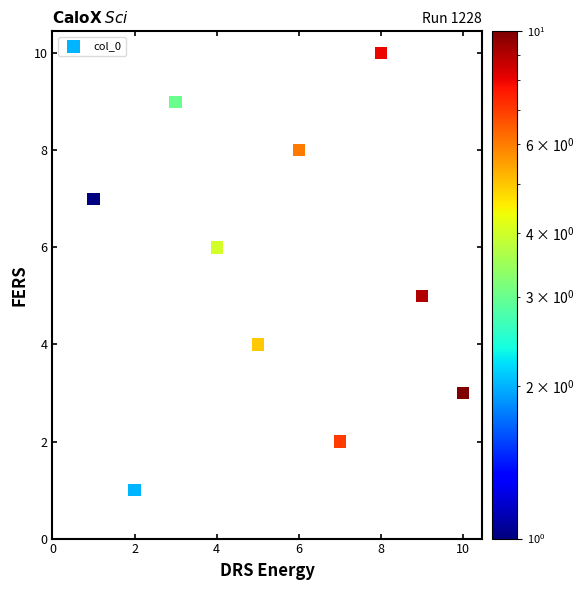

What is the range of X values (max minus min)?

9